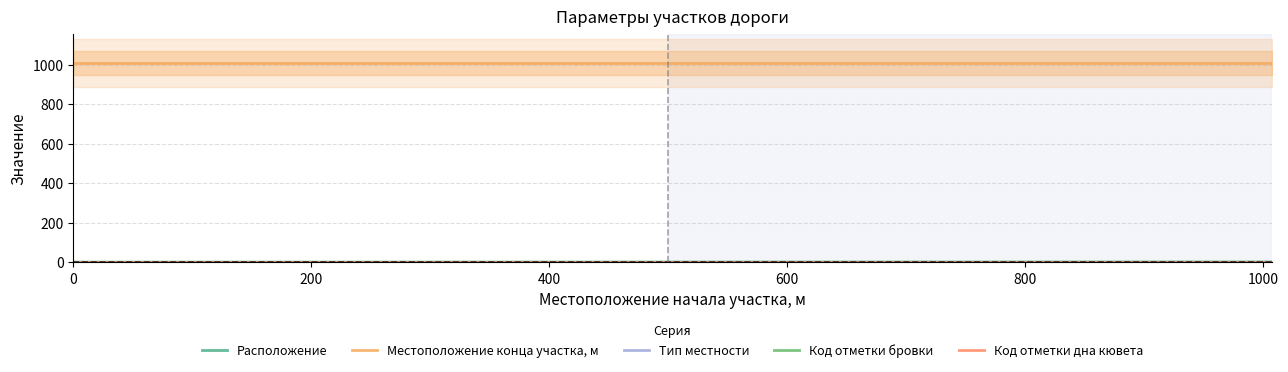

Which series has the largest range (max minus min)?

Расположение